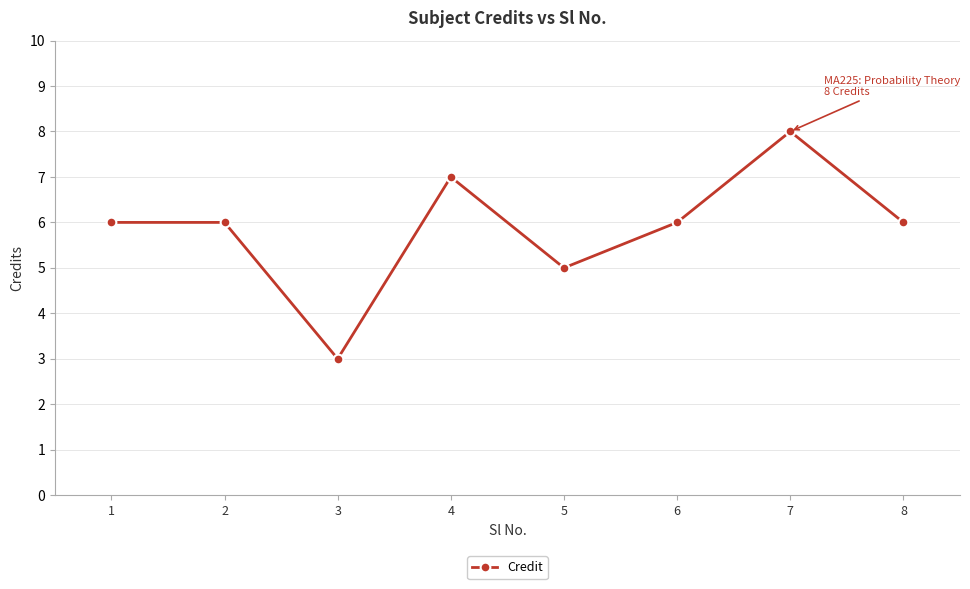

Where is the first local minimum?

3